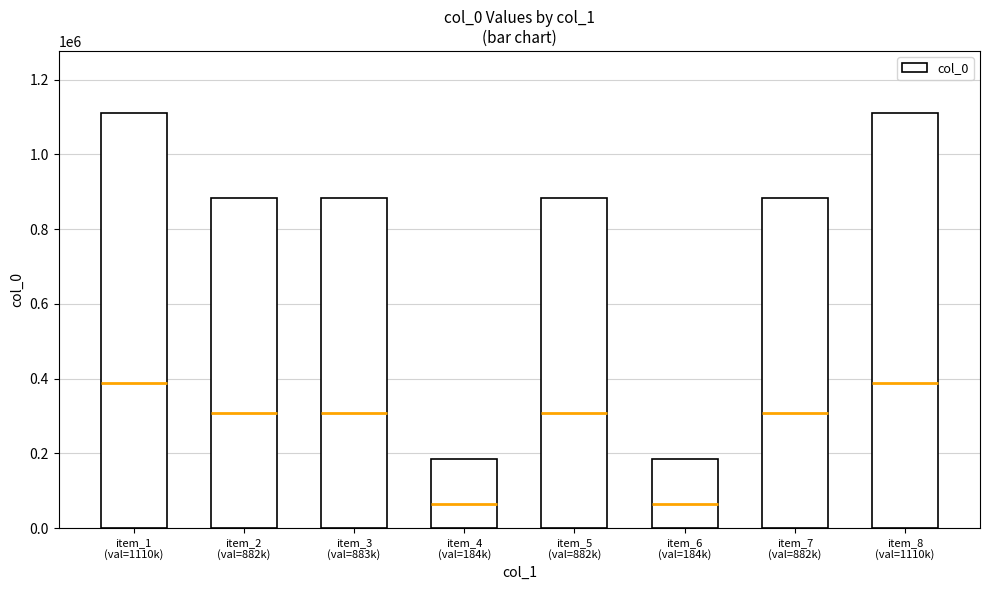

List the labels in order of value, largest first.

item_1
(val=1110k), item_8
(val=1110k), item_3
(val=883k), item_5
(val=882k), item_2
(val=882k), item_7
(val=882k), item_4
(val=184k), item_6
(val=184k)